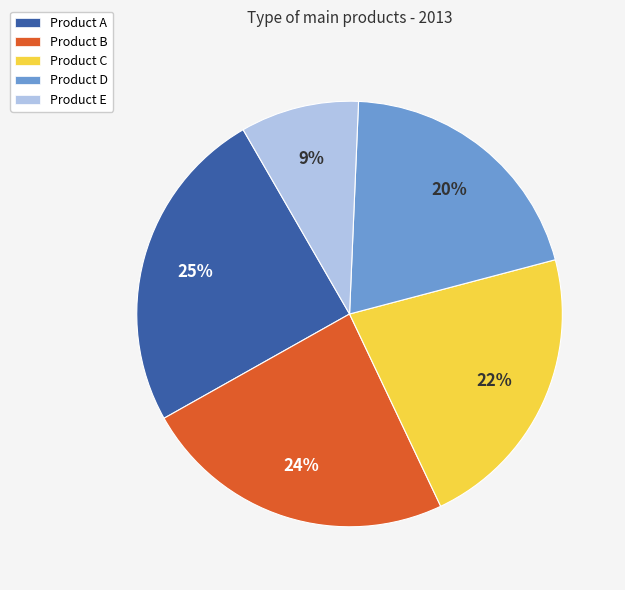

Is the sum of Product C and Product D greater than half?

No